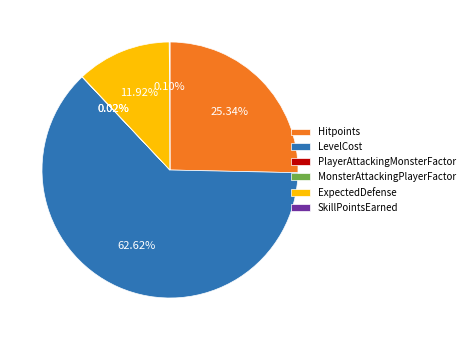

Is it true that Hitpoints is 86% of the pie?

False